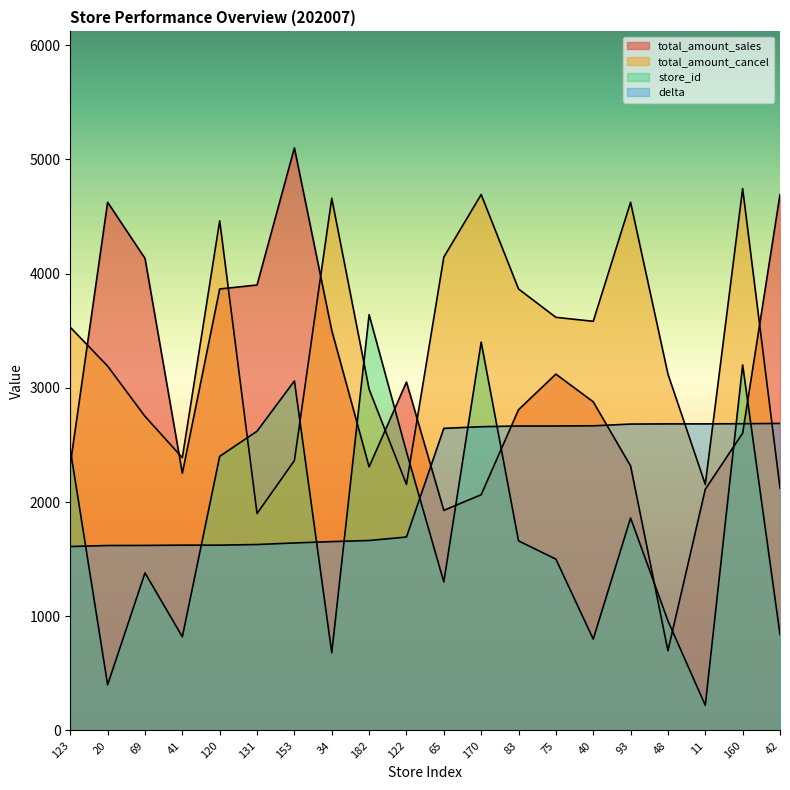

Which series has the widest spread of values?

total_amount_sales